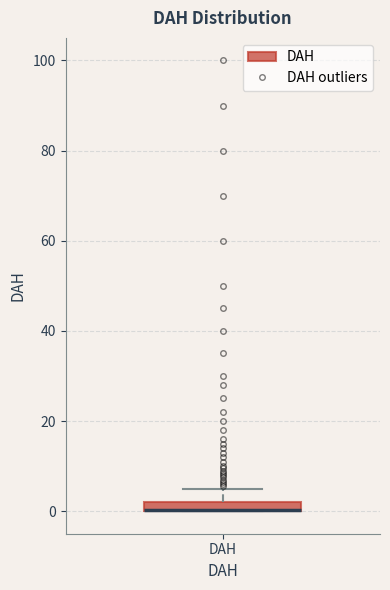

Where is the upper edge of the box for DAH on the y-axis? The values are not printed on the chart, so give them approximately, as read against the axis.

2